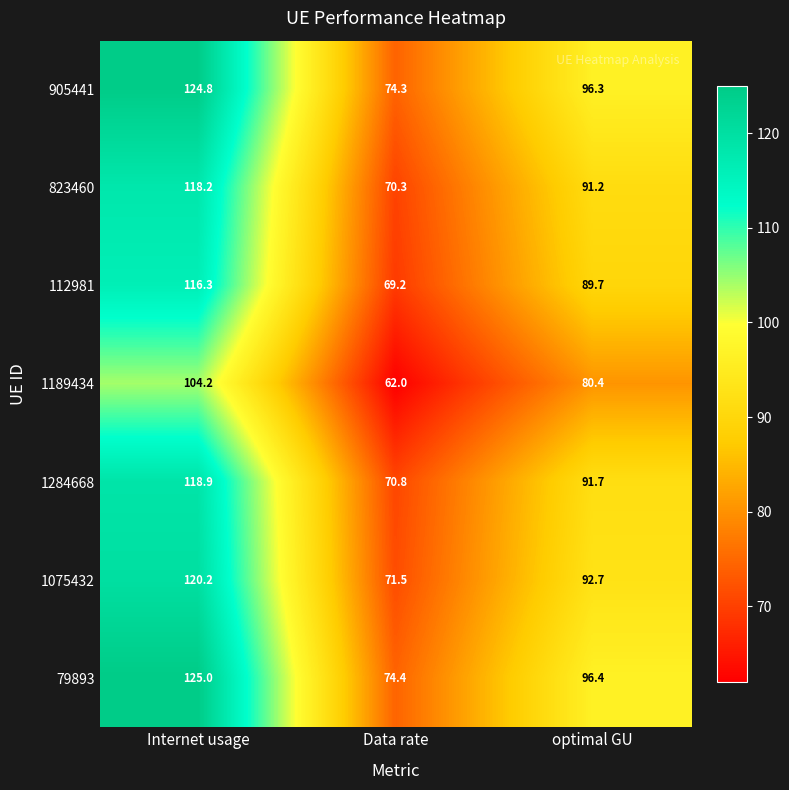

What is the sum of the 823460 values at Internet usage and Data rate?

188.5